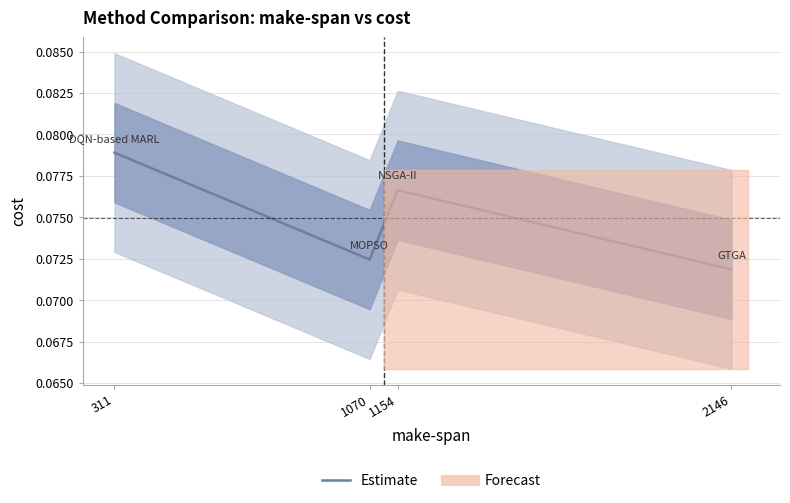

Count the values in the range 0 to 1.

4